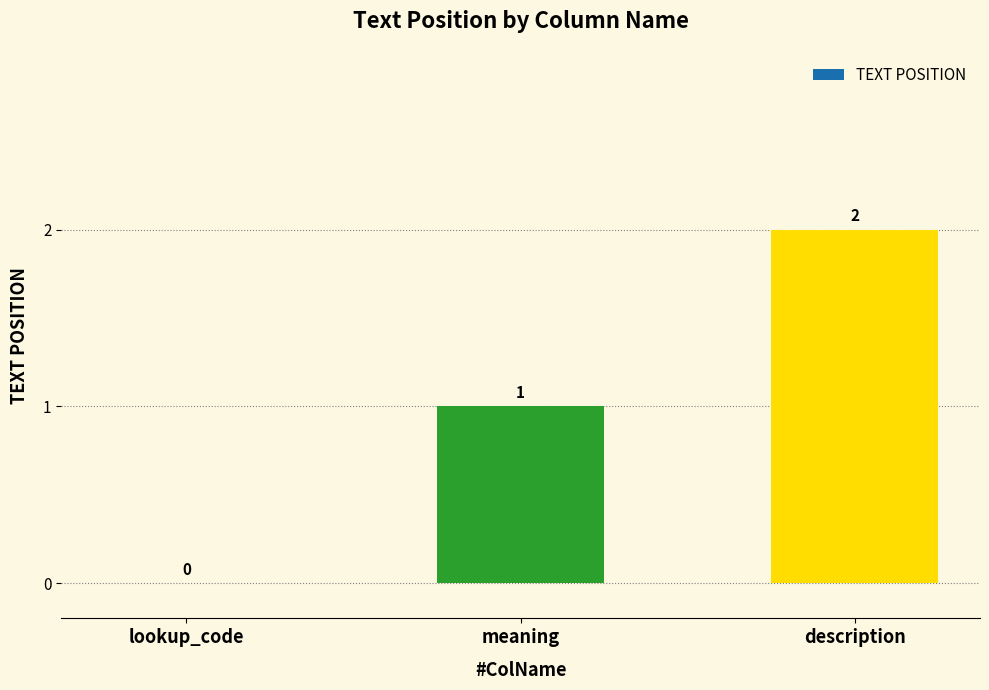

How many categories are shown in the chart?

3